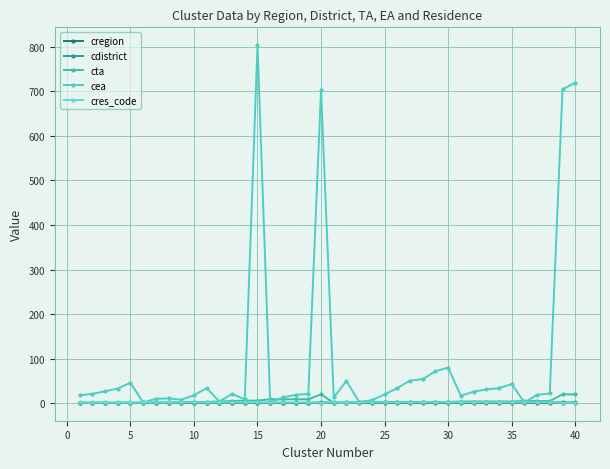

What are all the series names shown in the legend?

cregion, cdistrict, cta, cea, cres_code